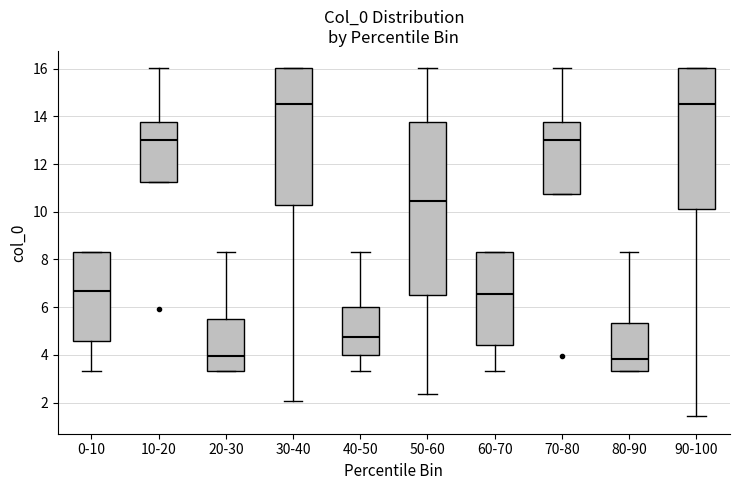

Reading left to right, read every box against the y-axis: the position of its median line, the range the box covers, and the ends of its whiskers. The values are not printed on the chart, so give them approximately, as read against the axis.

0-10: median 6.6, box 4.6 to 8.4, whiskers 3.4 to 8.4
10-20: median 13.0, box 11.2 to 13.8, whiskers 11.2 to 16.0
20-30: median 4.0, box 3.4 to 5.4, whiskers 3.4 to 8.4
30-40: median 14.6, box 10.2 to 16.0, whiskers 2.0 to 16.0
40-50: median 4.8, box 4.0 to 6.0, whiskers 3.4 to 8.4
50-60: median 10.4, box 6.6 to 13.8, whiskers 2.4 to 16.0
60-70: median 6.6, box 4.4 to 8.4, whiskers 3.4 to 8.4
70-80: median 13.0, box 10.8 to 13.8, whiskers 10.8 to 16.0
80-90: median 3.8, box 3.4 to 5.4, whiskers 3.4 to 8.4
90-100: median 14.6, box 10.2 to 16.0, whiskers 1.4 to 16.0